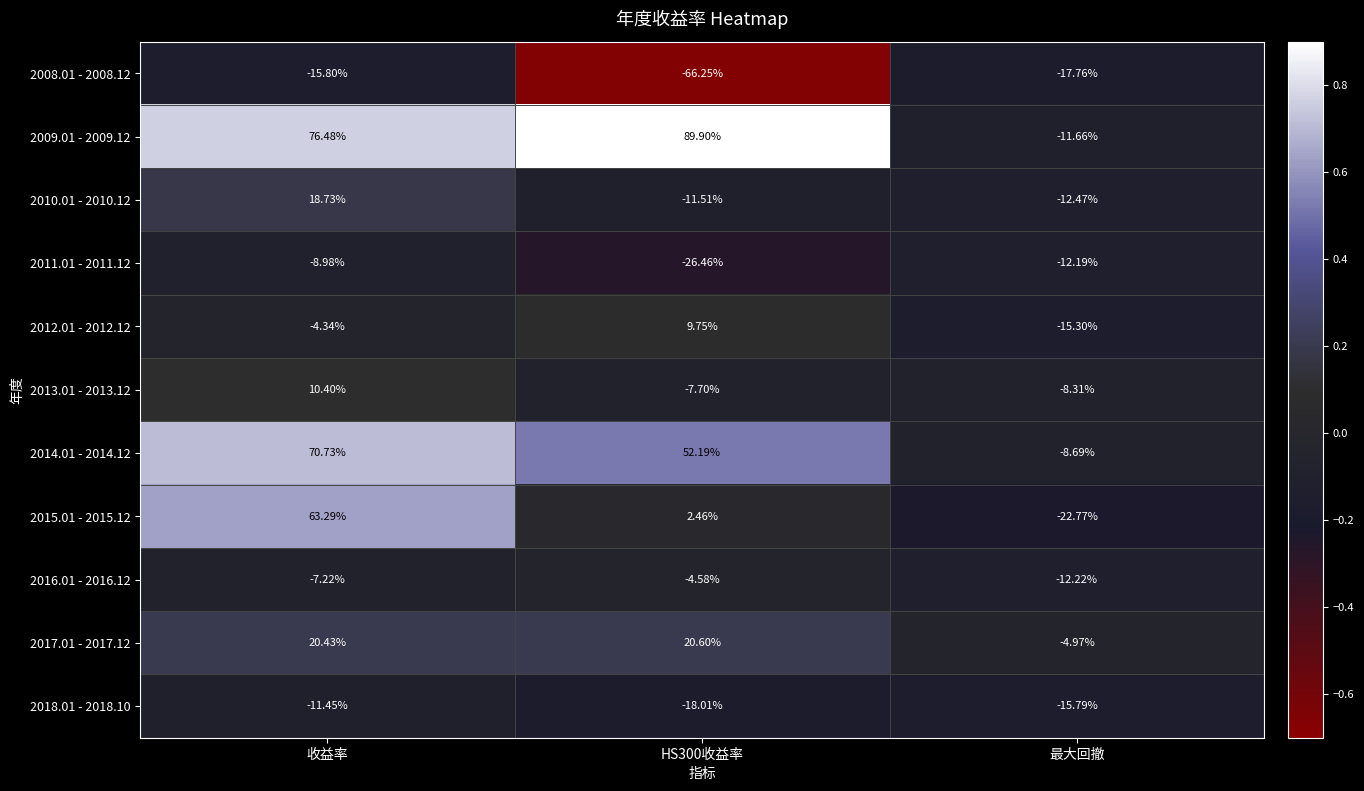

How many categories are shown in the chart?

3